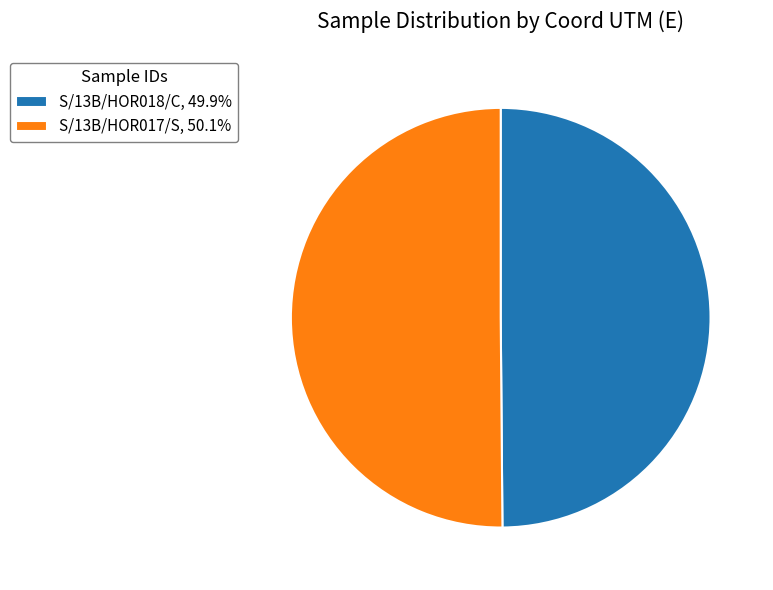

What is the ratio of the value at S/13B/HOR018/C, 49.9% to the value at S/13B/HOR017/S, 50.1%?

1.0